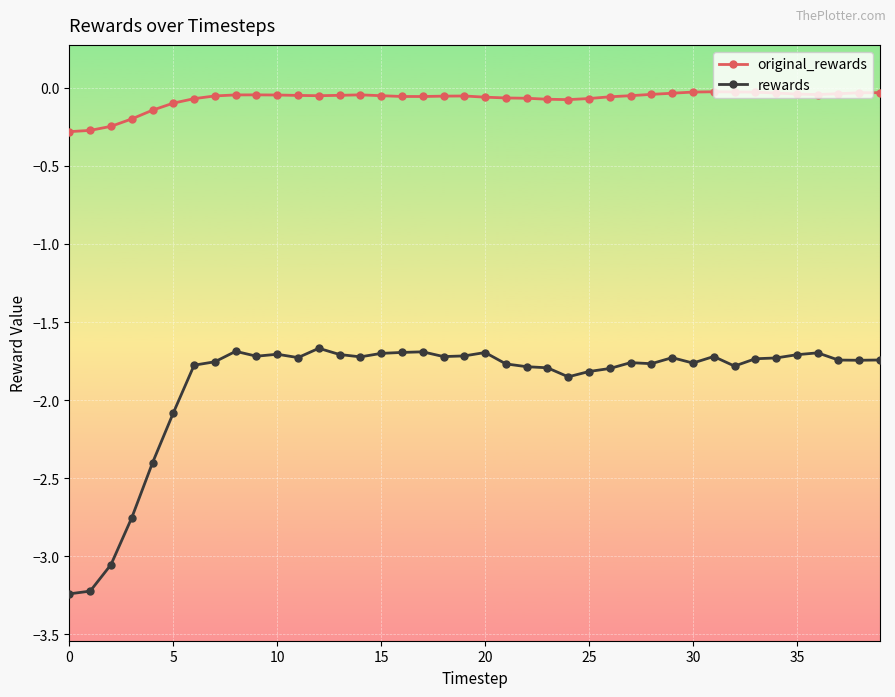

What is the difference between the second highest and second lowest values in the rewards series?

1.5